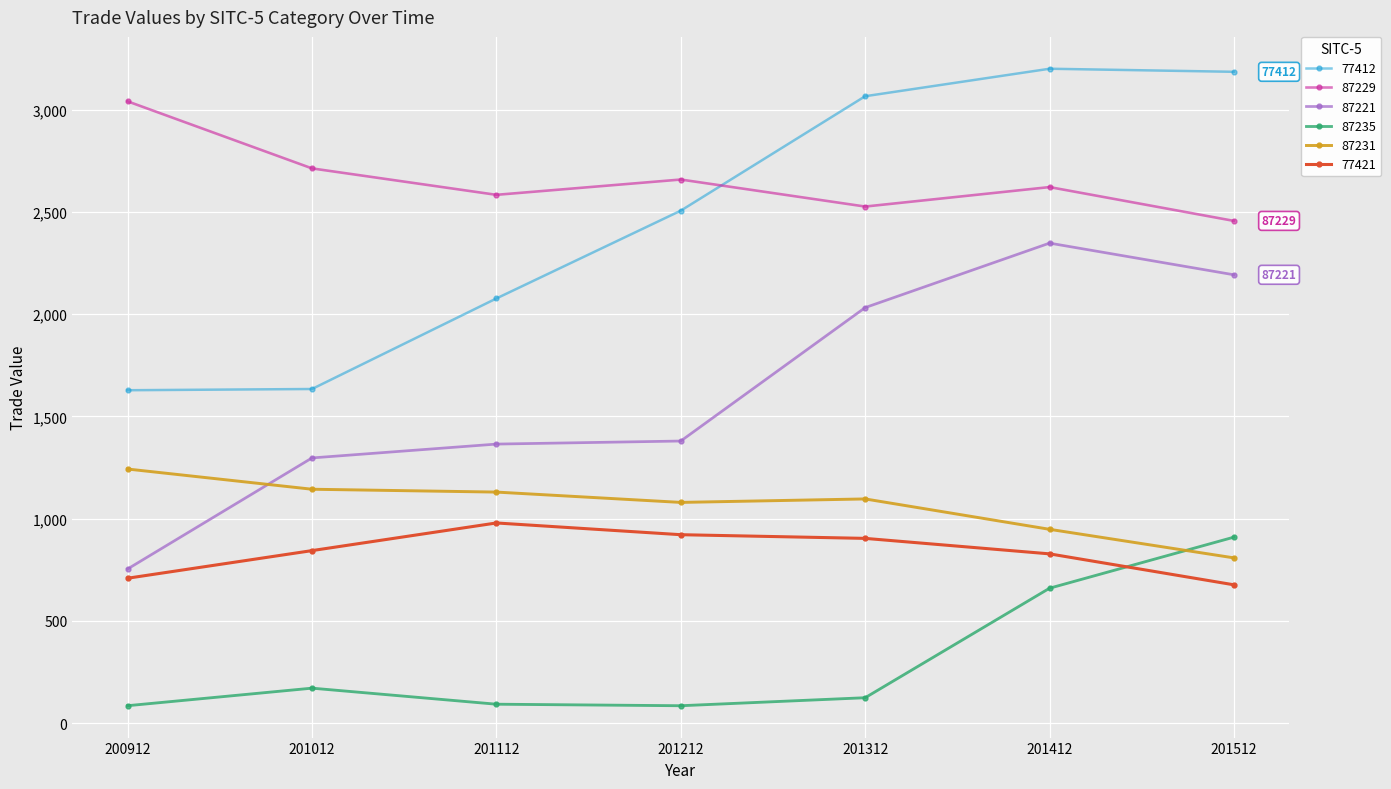

What is the maximum value for 87229?

3040.7